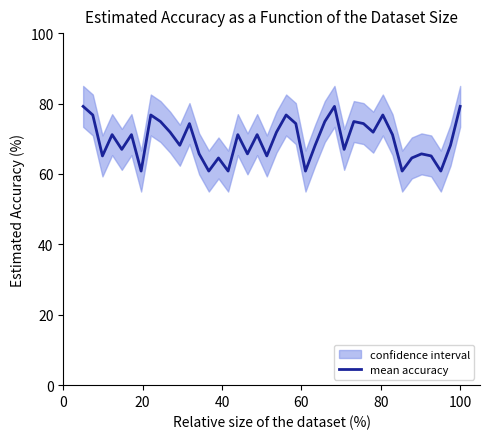

Is this an area chart (filled region under the line)?

No